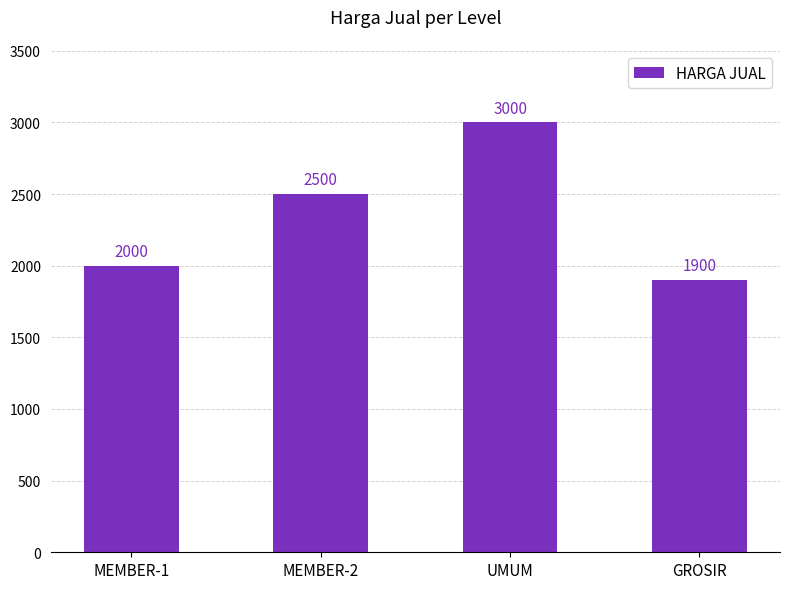

How many values are below 2500?

2